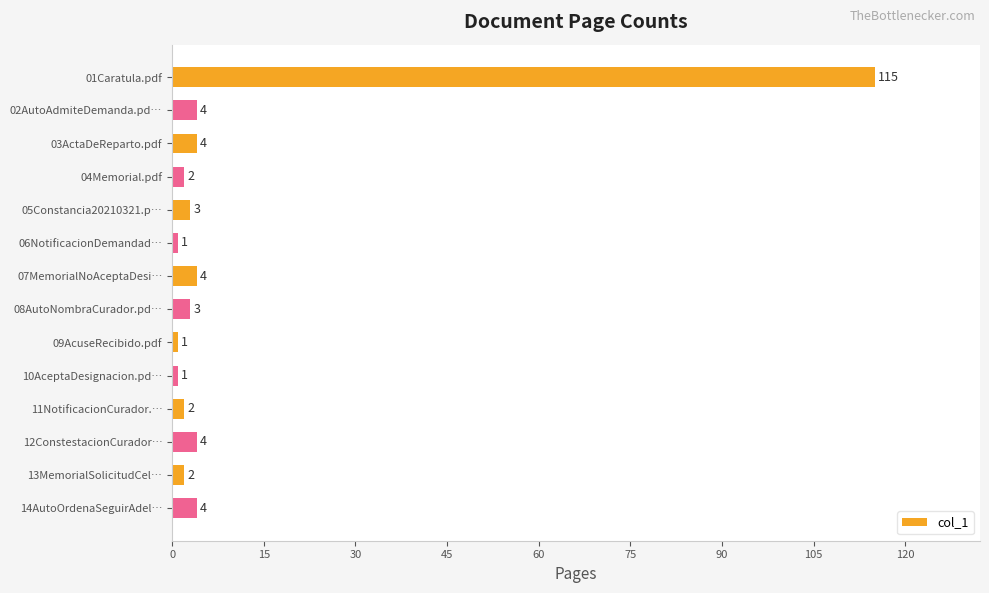

What is the sum of the values at 11NotificacionCurador.… and 03ActaDeReparto.pdf?

6